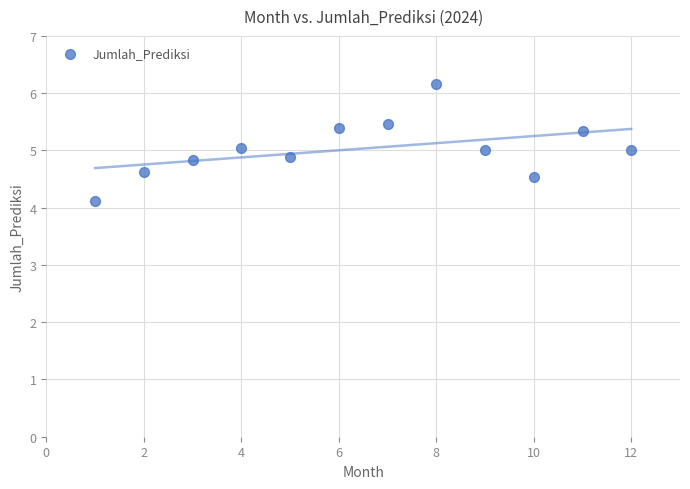

What is the average Y value?

5.0